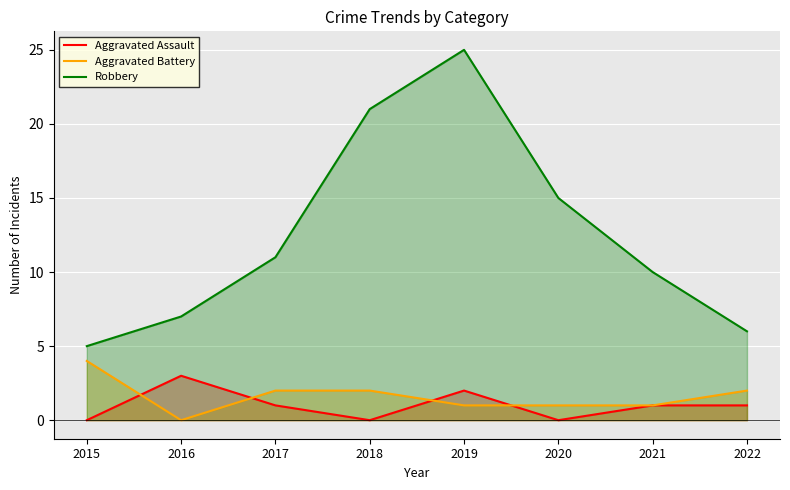

The value of Aggravated Assault at 2018 is 0. True or false?

True